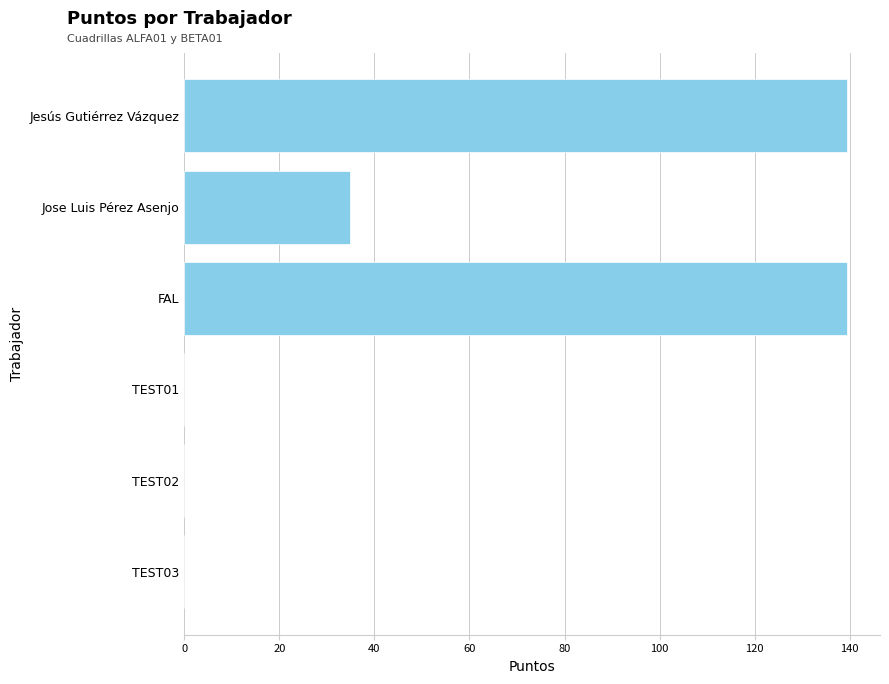

What is the average value?

52.3